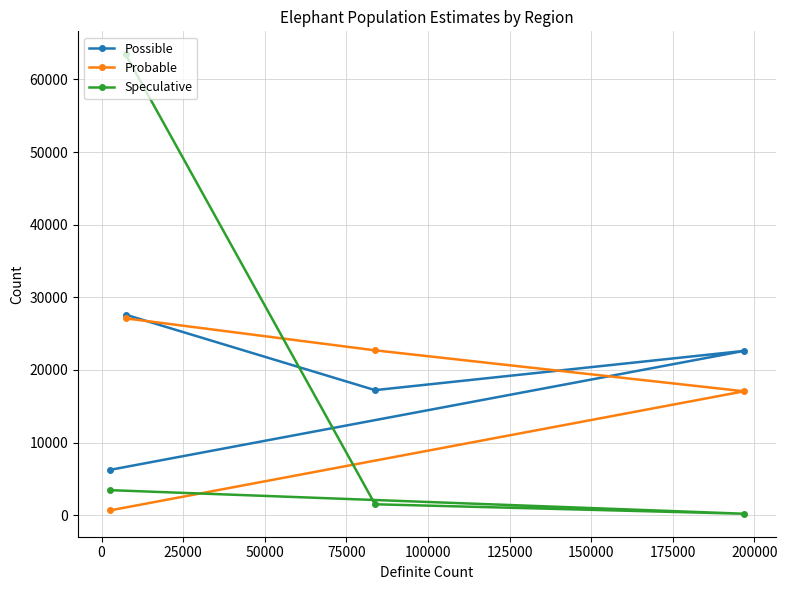

How many series are shown in this chart?

3